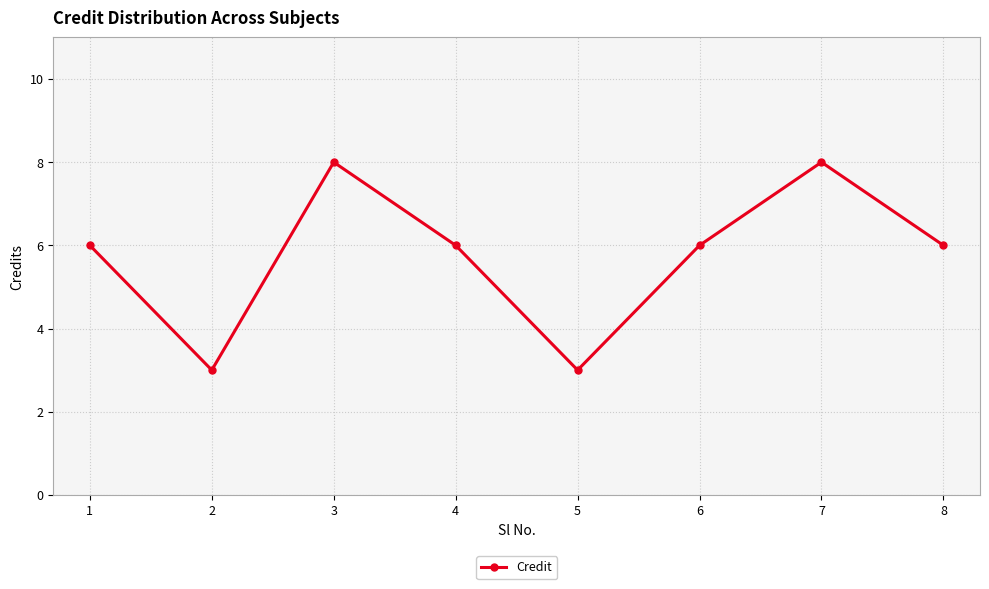

Is it true that the value at 6 is 10?

False